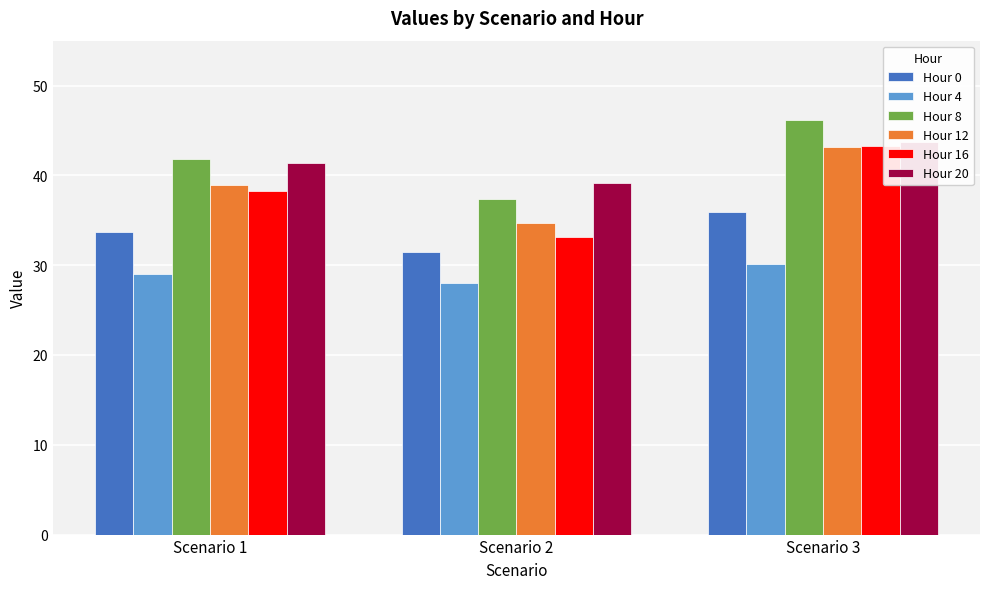

How many data points in Hour 12 are above 38?

2